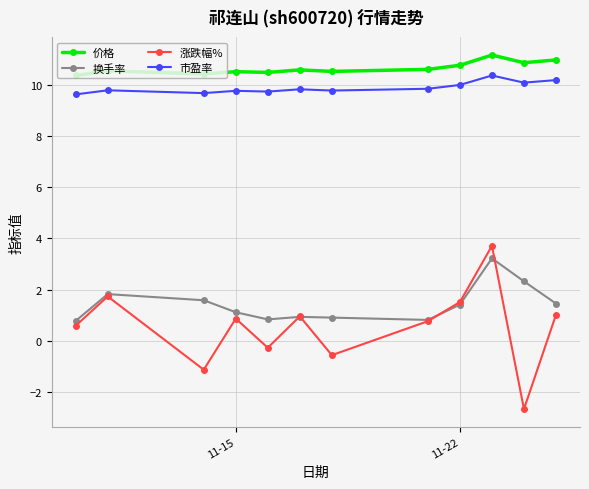

At how many categories does at least one series exceed 7?

12